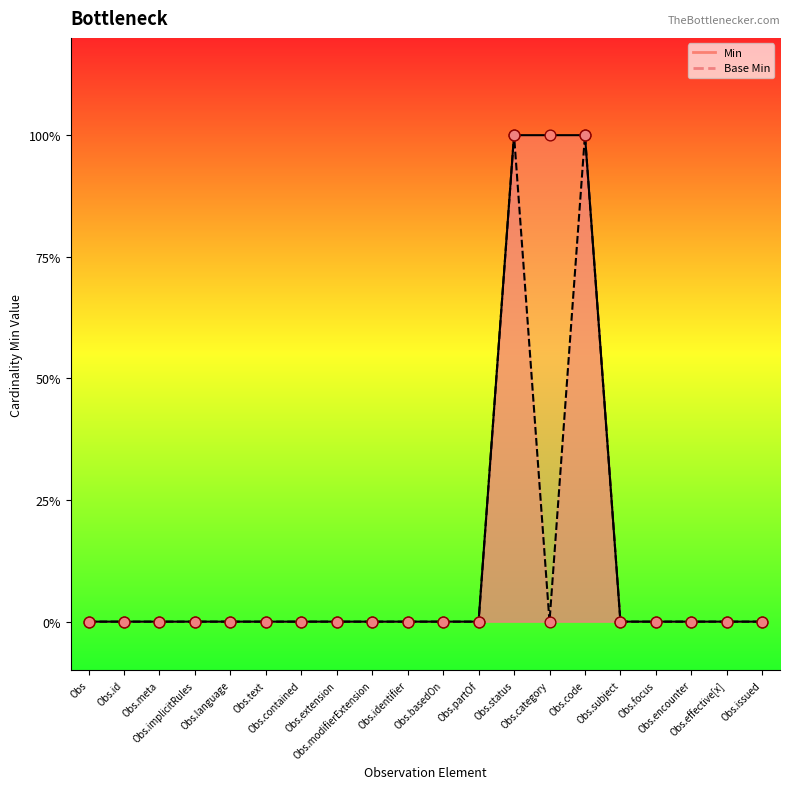

What are all the series names shown in the legend?

Min, Base Min